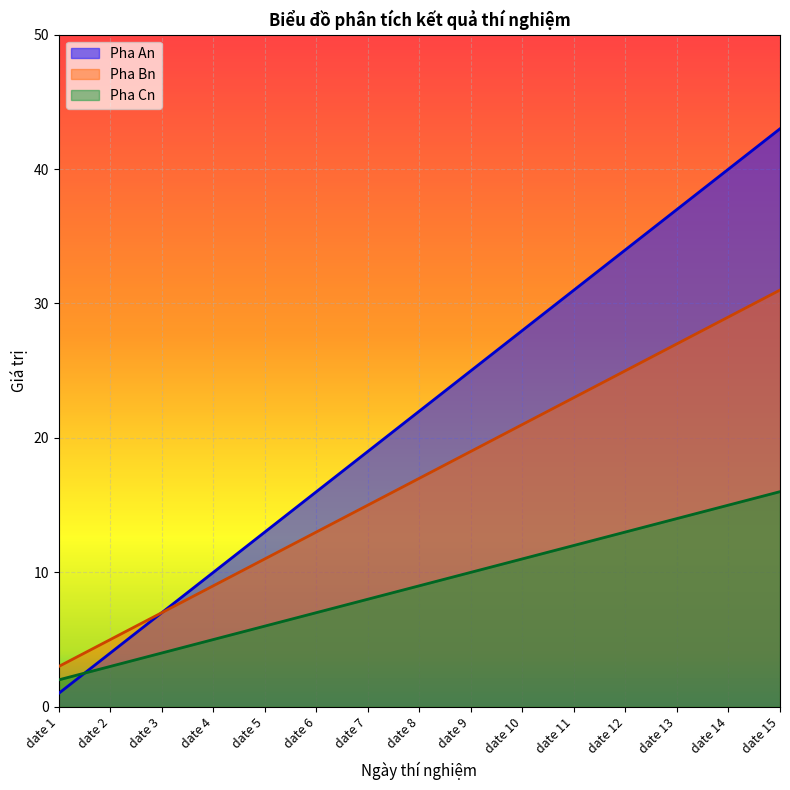

The Pha An series shows 4 at date 2. True or false?

True